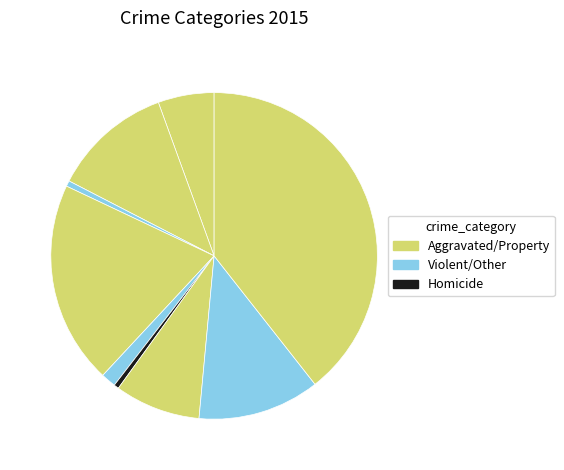

Count the number of slices in the pie.

9